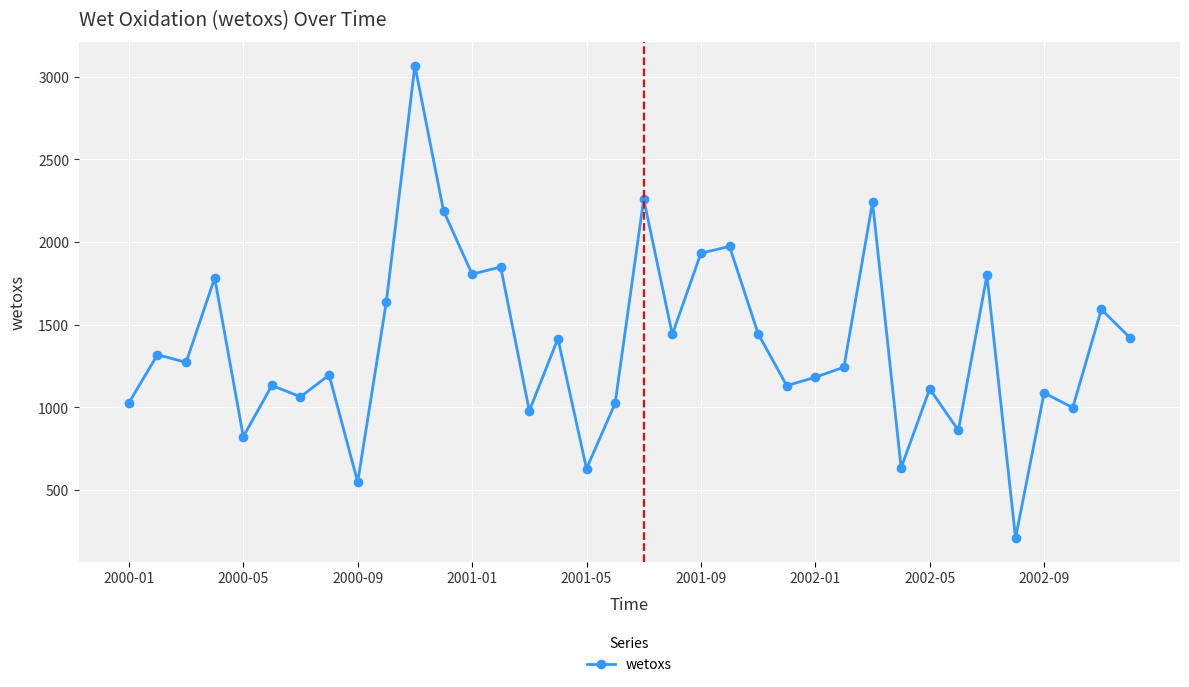

What is the sum of all values?

49349.5